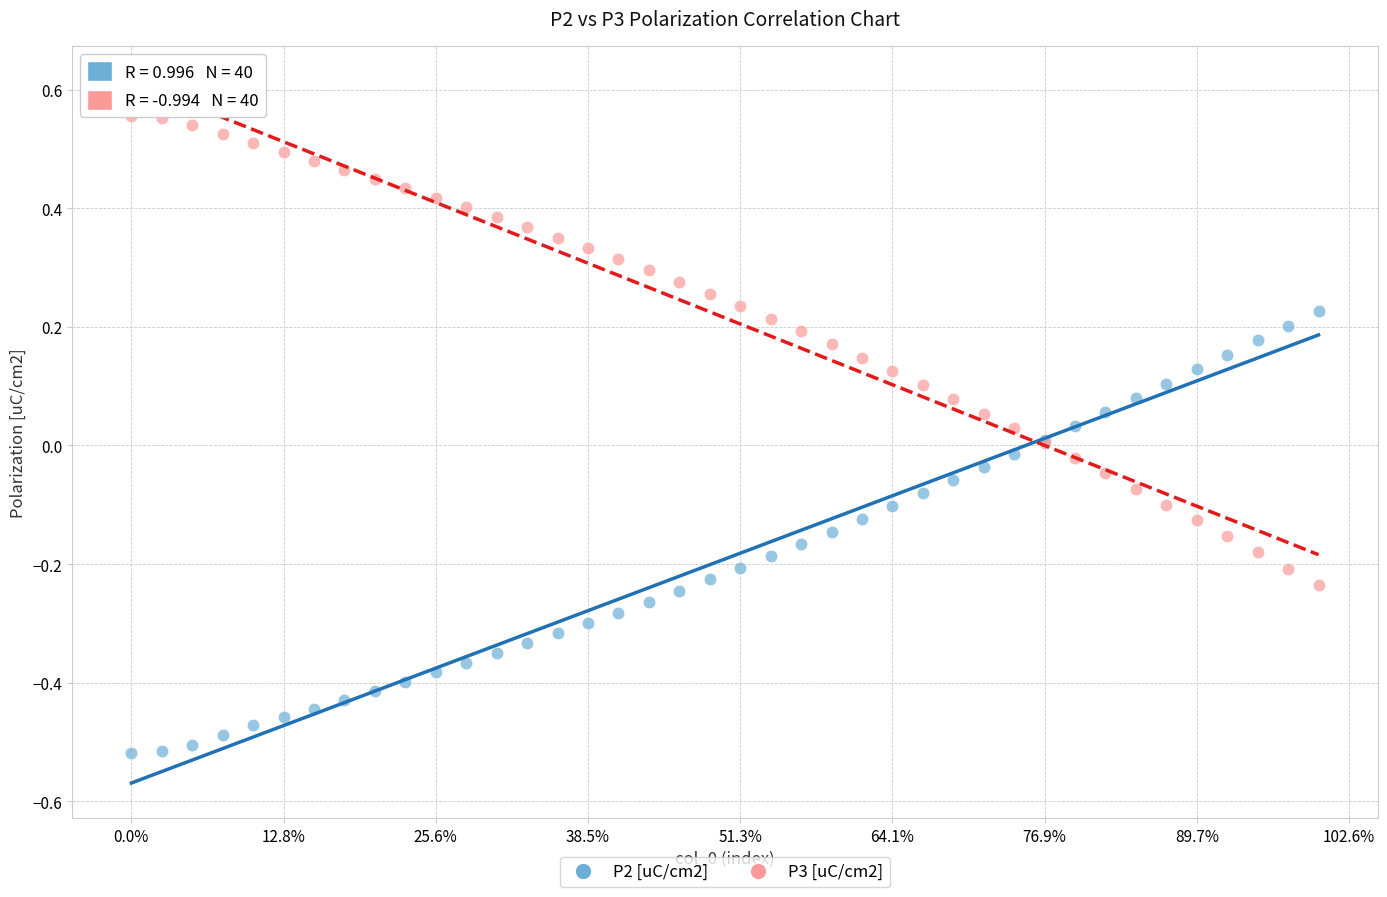

Which series reaches the minimum Y coordinate?

P2 [uC/cm2]